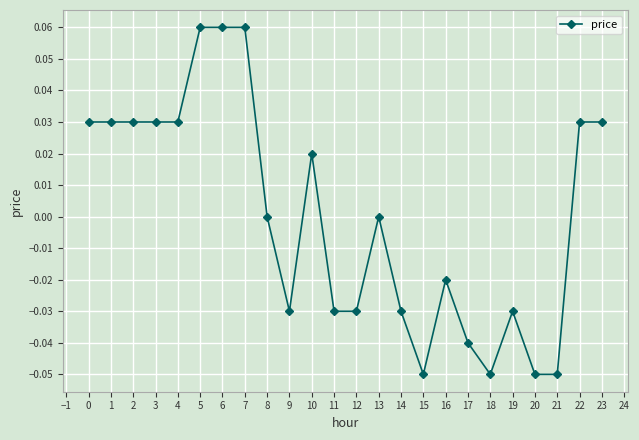

The value at 13 is -0.1. True or false?

False